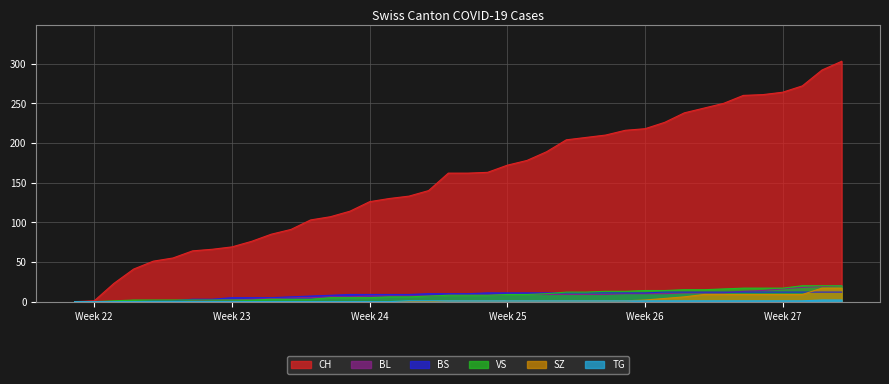

How many positive values does the BL series have?

34